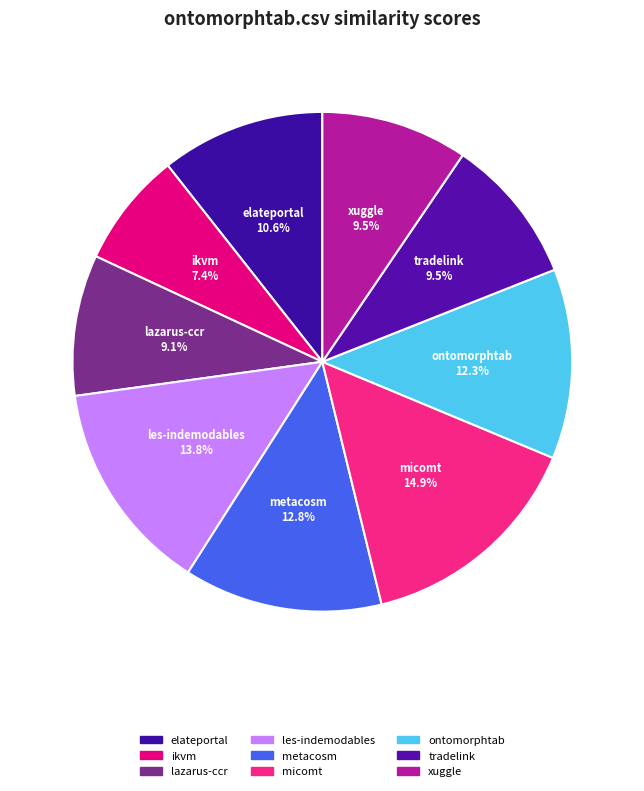

Rank the categories by value from lowest to highest.

ikvm.csv, lazarus-ccr.csv, tradelink.csv, xuggle.csv, elateportal.csv, ontomorphtab.csv, metacosm.csv, les-indemodables.csv, micomt.csv